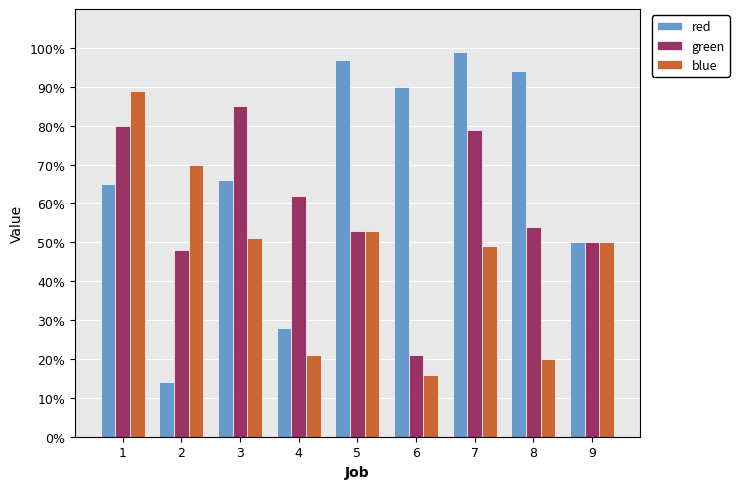

Reading left to right, transcribe all the data shown in this chart.

red: 1=0.7	2=0.1	3=0.7	4=0.3	5=1.0	6=0.9	7=1.0	8=0.9	9=0.5
green: 1=0.8	2=0.5	3=0.8	4=0.6	5=0.5	6=0.2	7=0.8	8=0.5	9=0.5
blue: 1=0.9	2=0.7	3=0.5	4=0.2	5=0.5	6=0.2	7=0.5	8=0.2	9=0.5